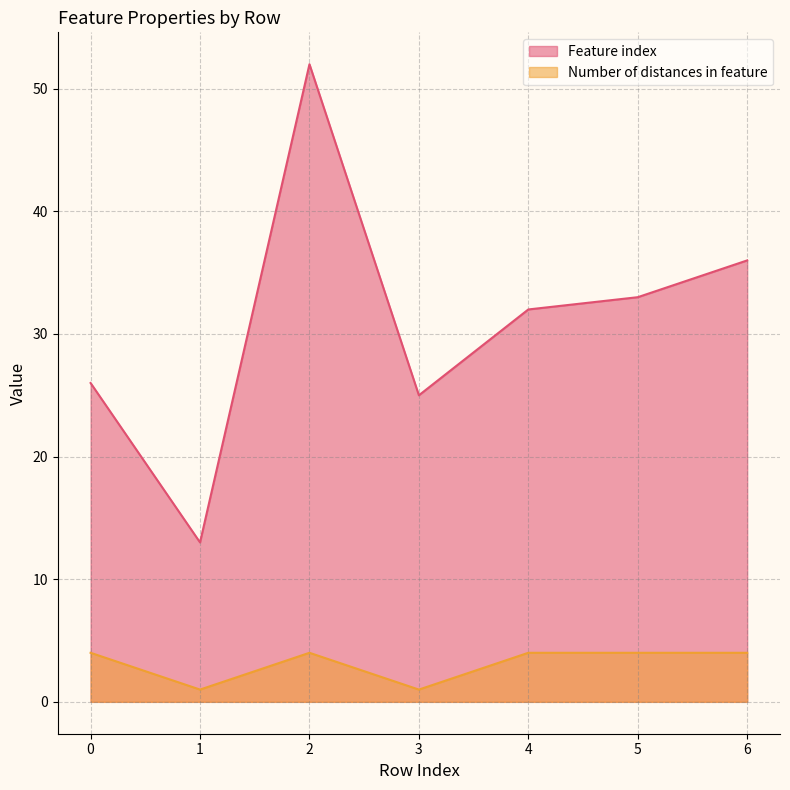

True or false: Feature index and Number of distances in feature cross at least once.

False